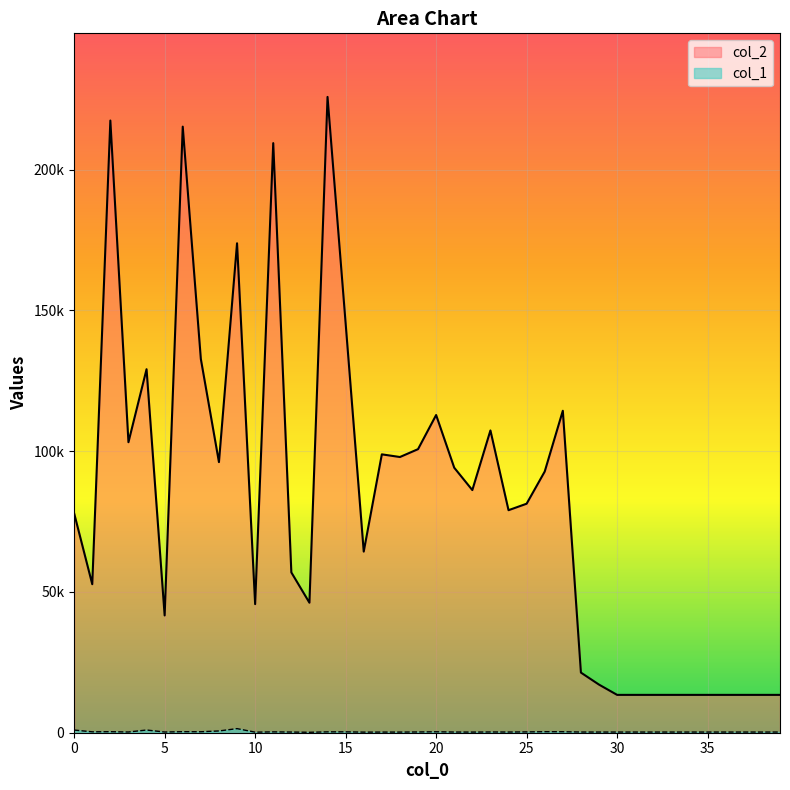

Reading left to right, extract all data points from this chart.

col_2: 0=77897	1=52746	2=217411	3=103177	4=129088	5=41647	6=215243	7=132724	8=96106	9=173822	10=45668	11=209392	12=56935	13=46168	14=225801	15=145377	16=64330	17=98864	18=97915	19=100705	20=112828	21=94118	22=86175	23=107349	24=79028	25=81330	26=92758	27=114341	28=21356	29=17085	30=13440	31=13440	32=13440	33=13440	34=13440	35=13440	36=13440	37=13440	38=13440	39=13440
col_1: 0=948	1=318	2=363	3=254	4=960	5=247	6=367	7=340	8=625	9=1454	10=202	11=298	12=242	13=156	14=303	15=309	16=214	17=229	18=229	19=264	20=332	21=243	22=228	23=264	24=246	25=288	26=359	27=350	28=247	29=241	30=240	31=240	32=240	33=240	34=240	35=240	36=240	37=240	38=240	39=240